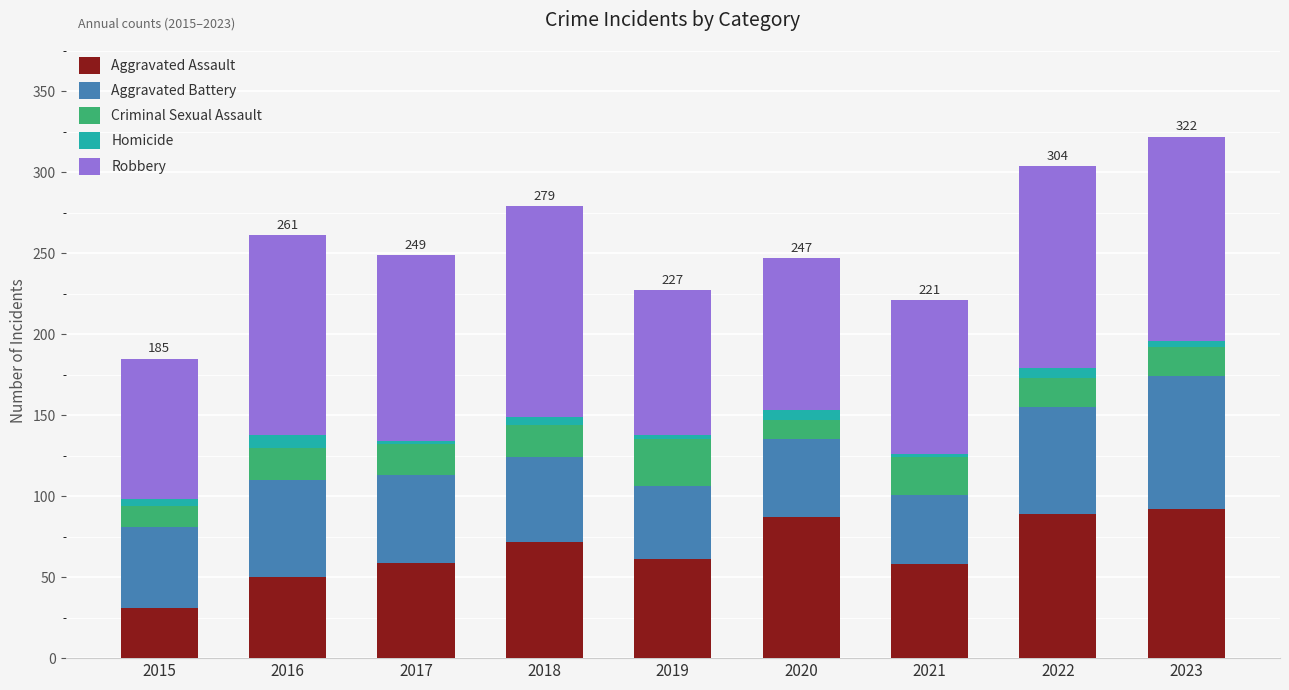

True or false: Aggravated Assault has a value of 30 at 2018.

False